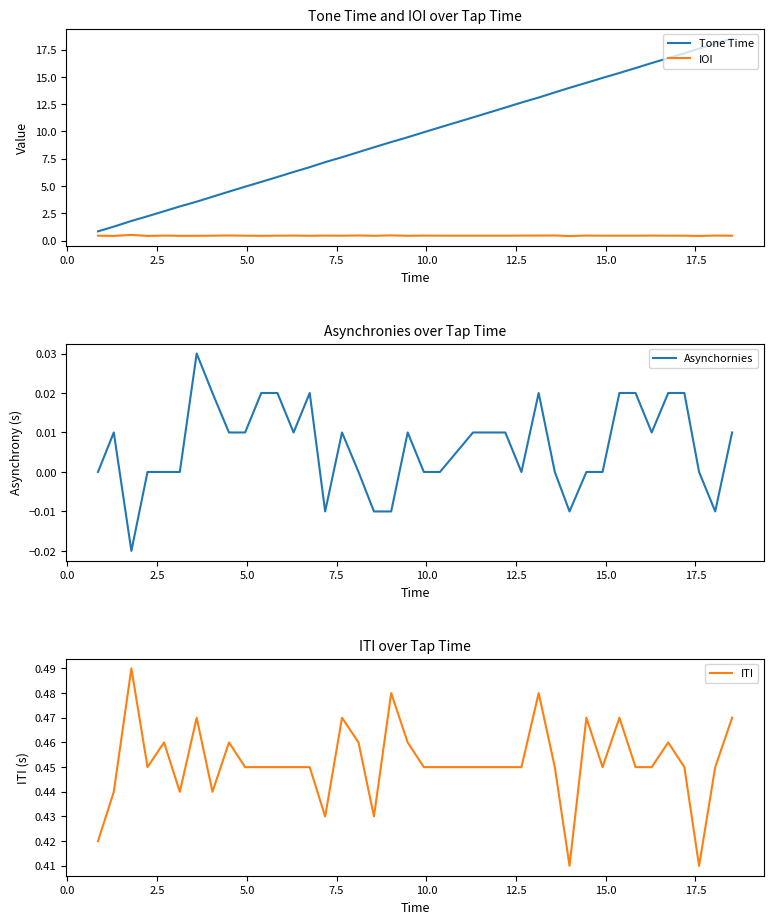

Does the chart display data point markers on the line(s)?

No